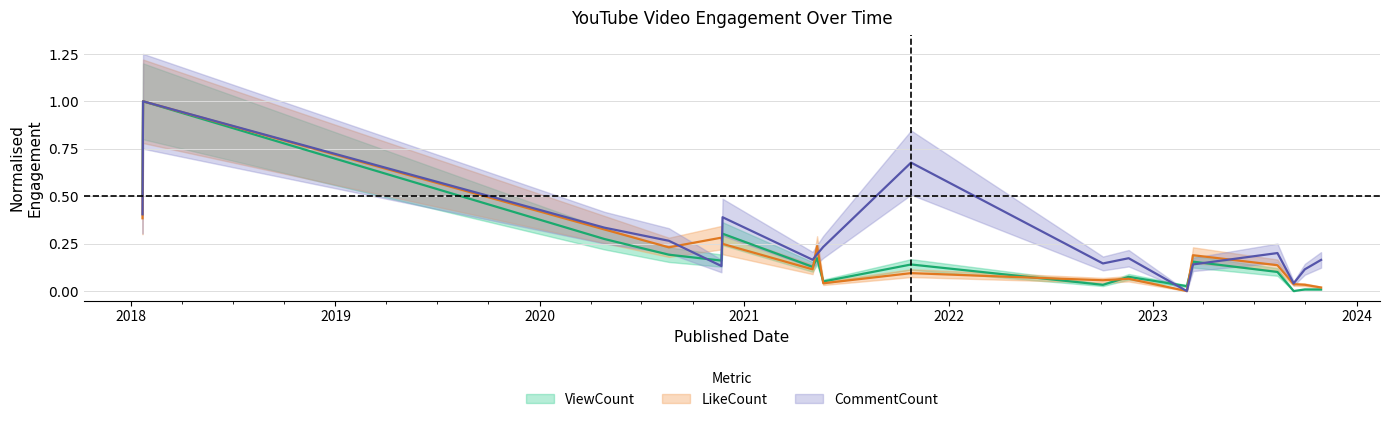

Which series has the largest total across all categories?

CommentCount